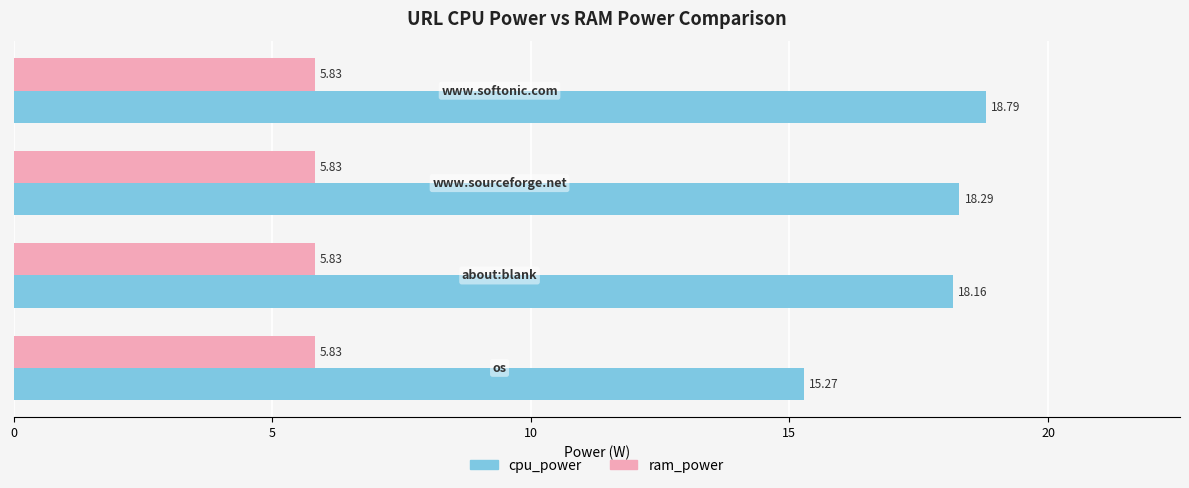

Which series has the largest total across all categories?

cpu_power